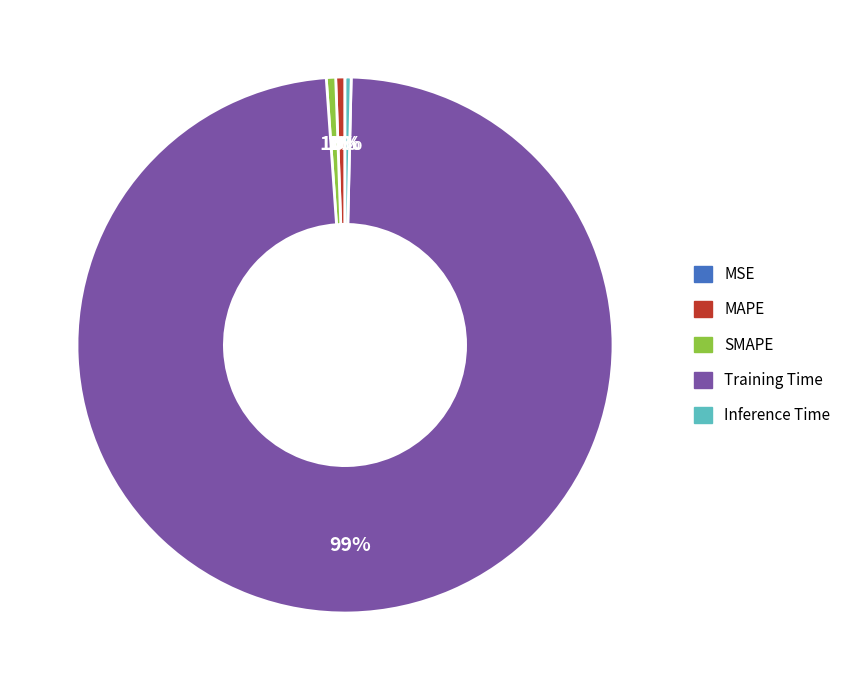

True or false: MAPE accounts for 13% of the total.

False